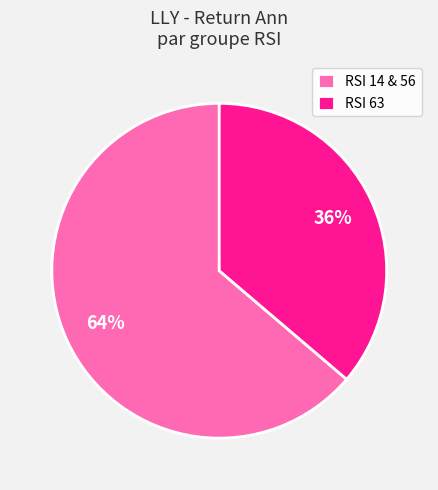

To the nearest percent, what portion does RSI 63 represent?

36%